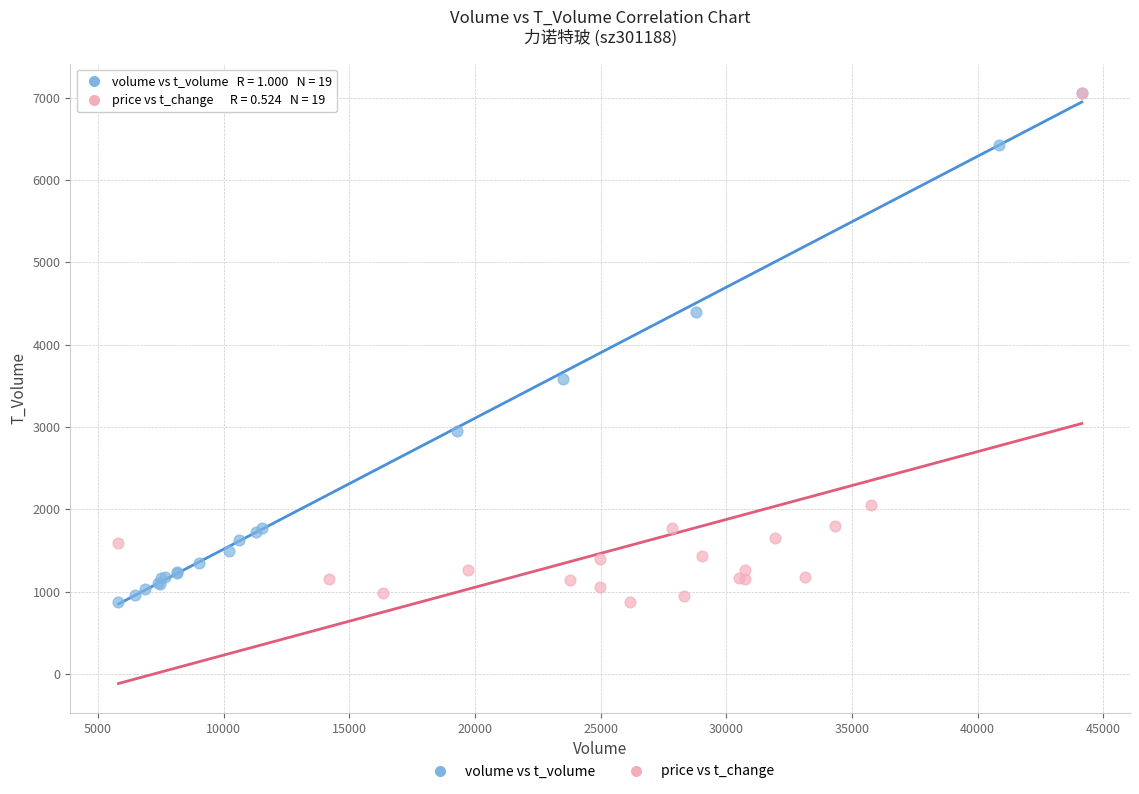

What are all the series names shown in the legend?

volume vs t_volume, price vs t_change